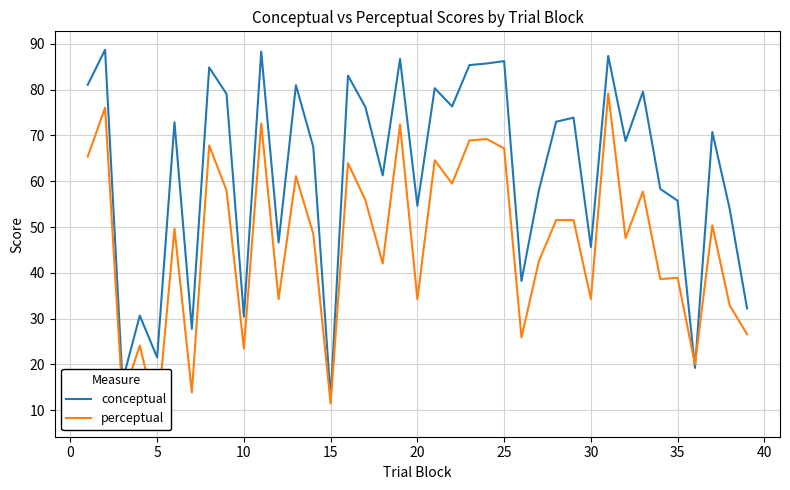

What is the maximum value for conceptual?

88.7